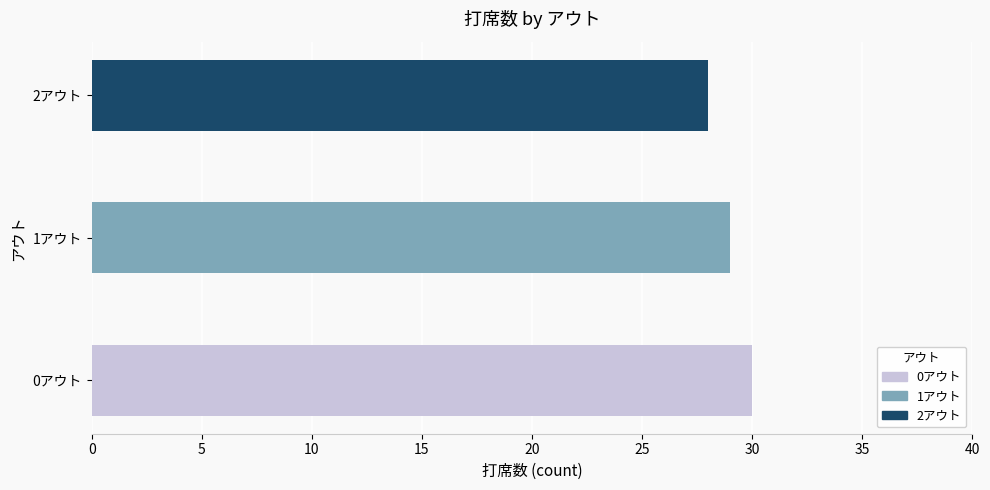

What is the minimum value shown in the chart?

28